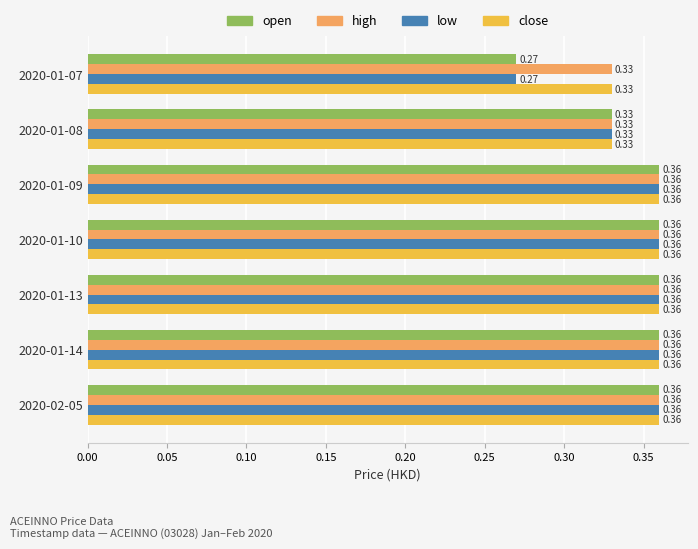

What is the total value across all series at 2020-01-07?

1.2